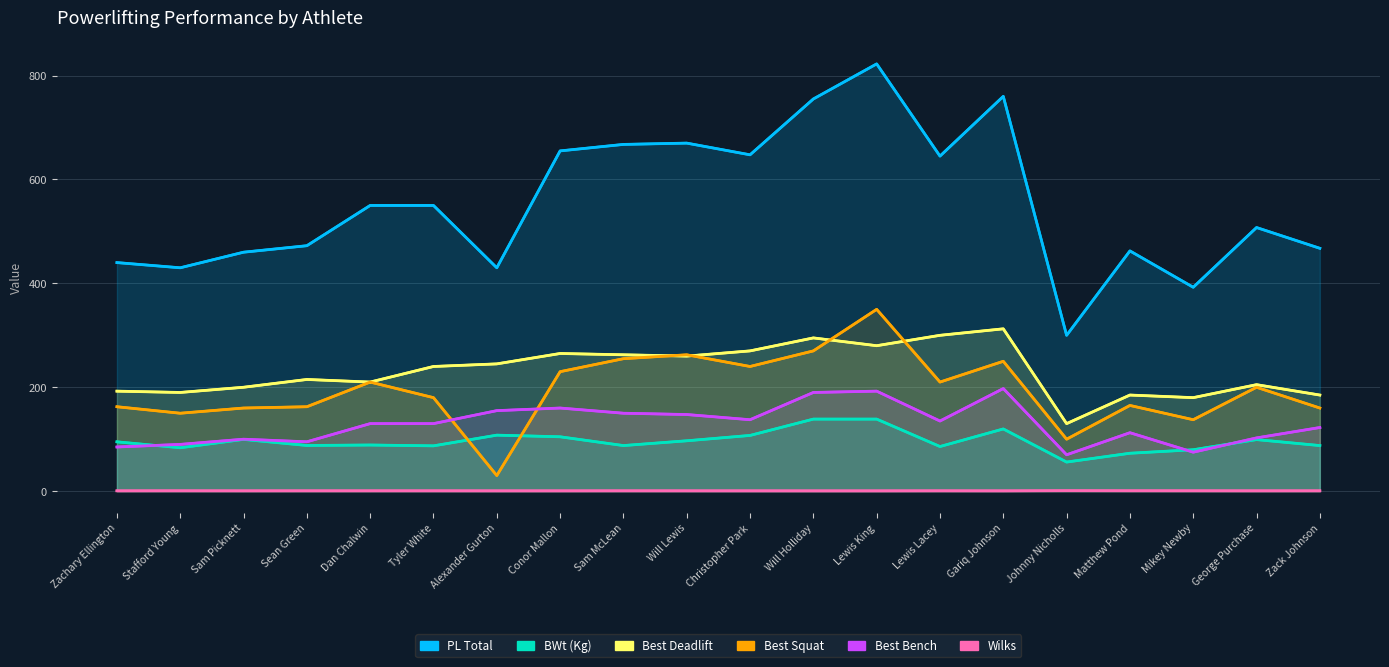

What is the maximum value for Best Deadlift?

312.5